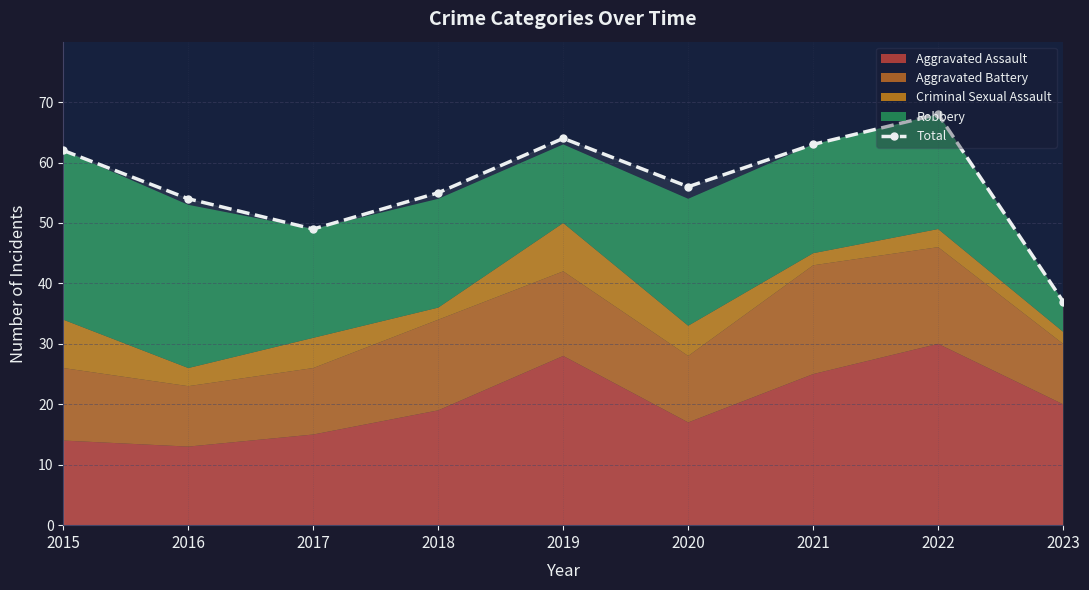

At which label is the value closest to 52?

2016